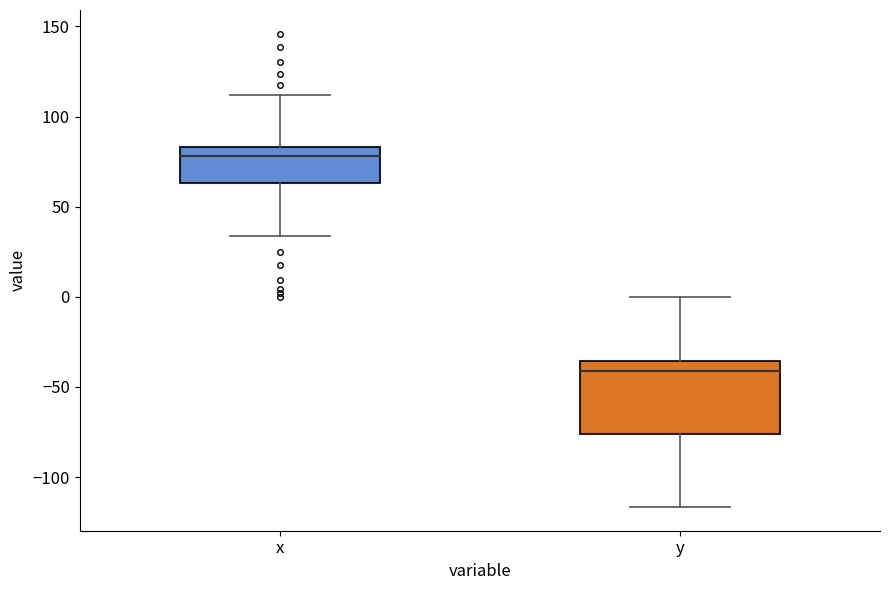

Comparing the boxes themselves (not the whiskers), which one is the tallest?

y